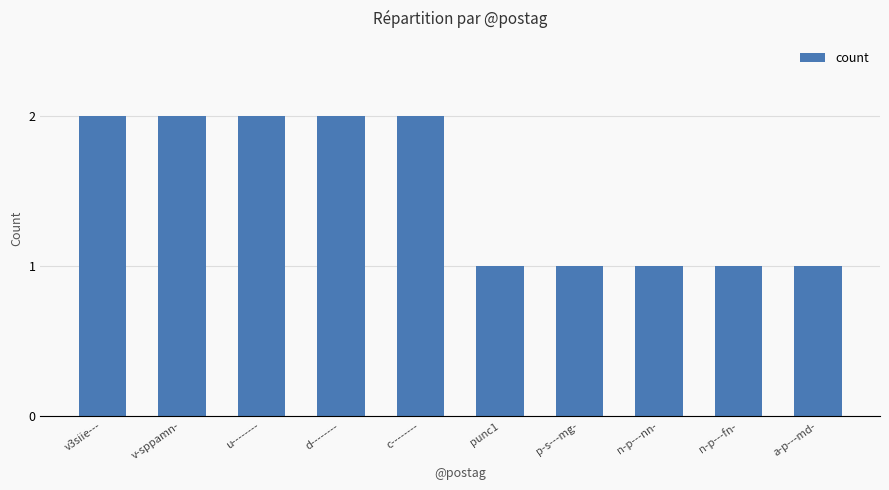

True or false: the data shows 2 at c--------.

True